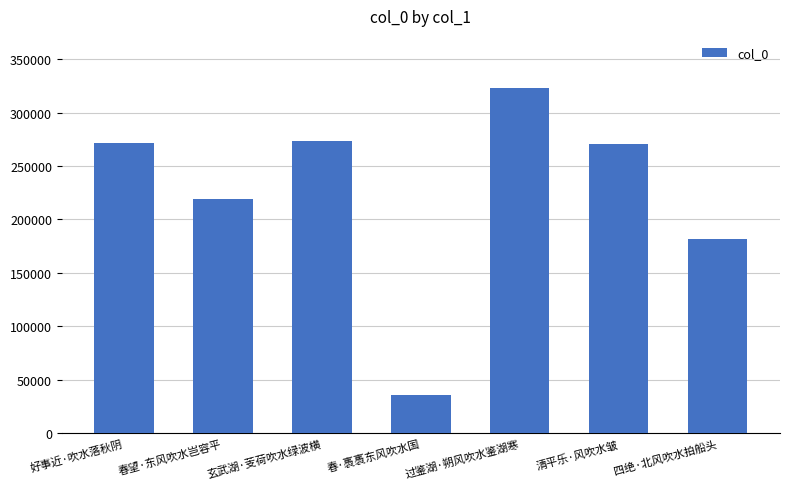

At which label is the value closest to 179619?

四绝·北风吹水拍船头